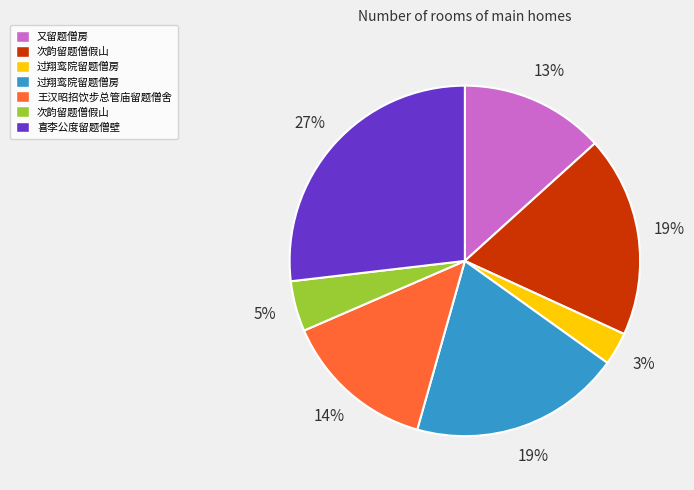

Does any single category account for the majority?

No